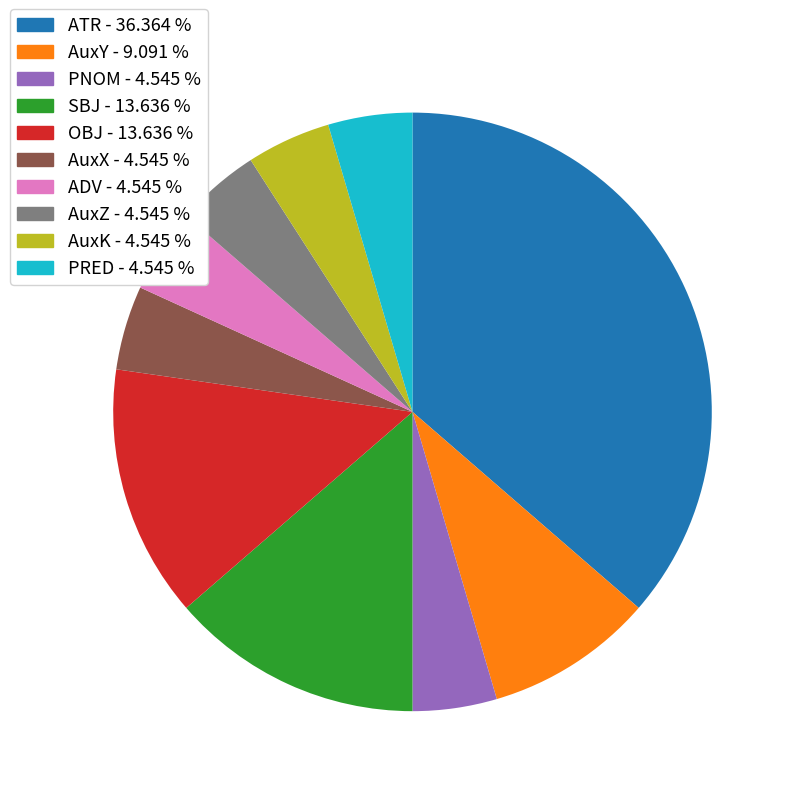

Do AuxK and OBJ together represent more than half of the pie?

No